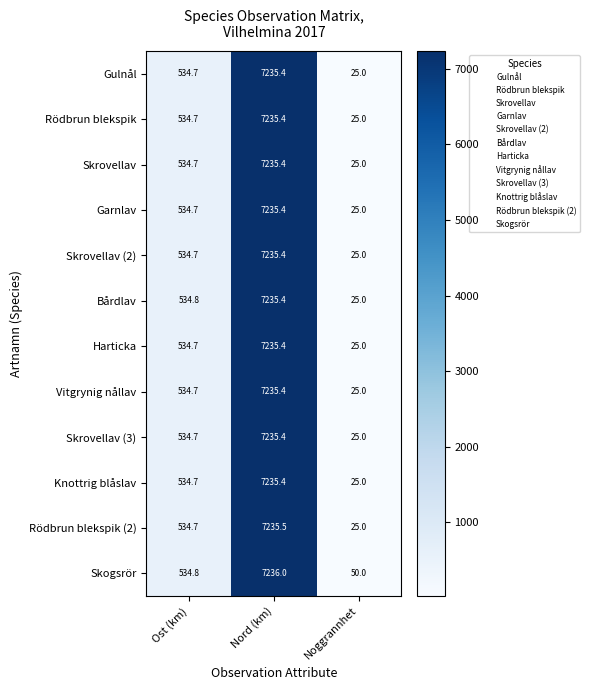

Which category has the lowest value across all series?

Noggrannhet